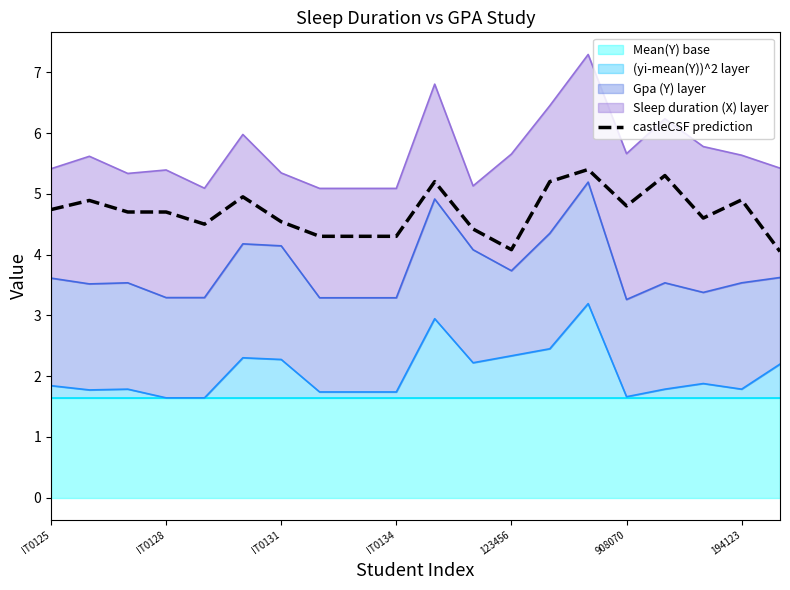

True or false: Mean(Y) base line has more than 0 points higher than both neighbors.

False